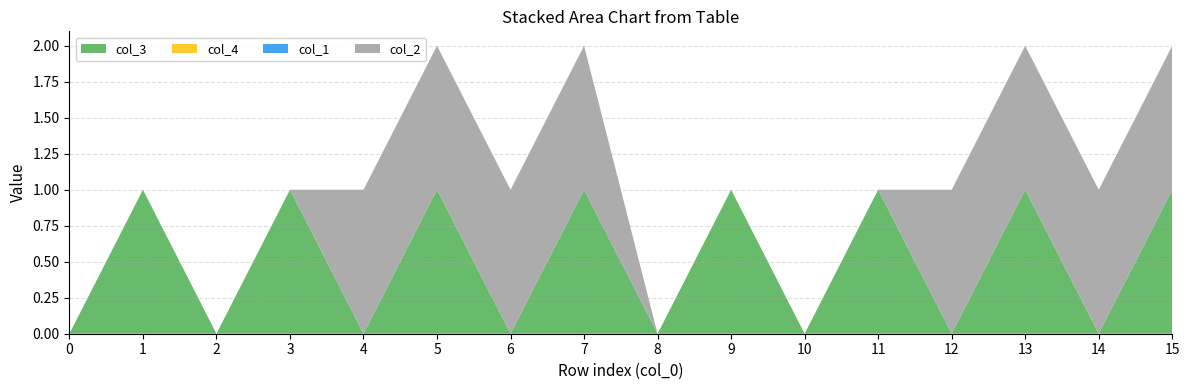

Reading left to right, list all the values displayed in this chart.

col_3: 0	1	0	1	0	1	0	1	0	1	0	1	0	1	0	1
col_4: 0	0	0	0	0	0	0	0	0	0	0	0	0	0	0	0
col_1: 0	0	0	0	0	0	0	0	0	0	0	0	0	0	0	0
col_2: 0	0	0	0	1	1	1	1	0	0	0	0	1	1	1	1